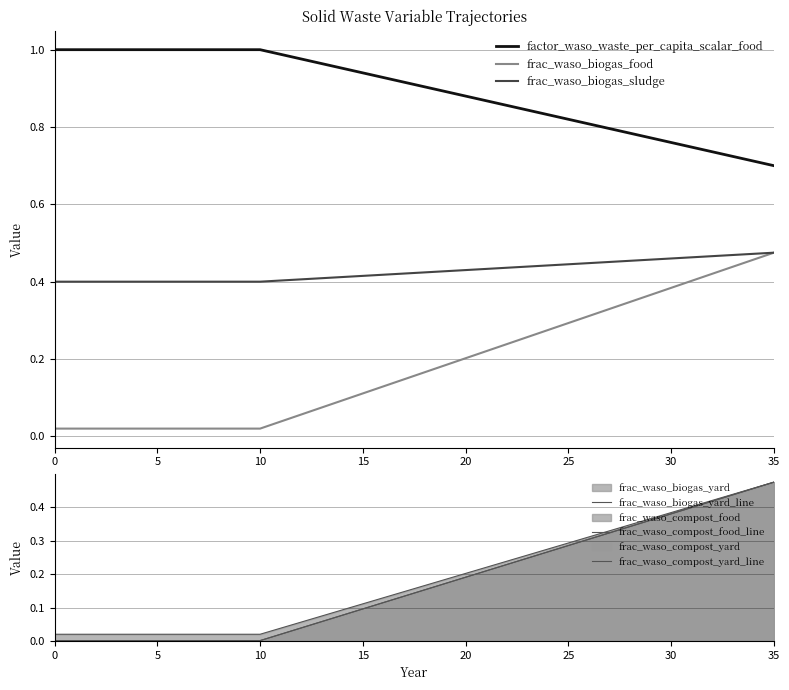

How many lines are shown in the chart?

6